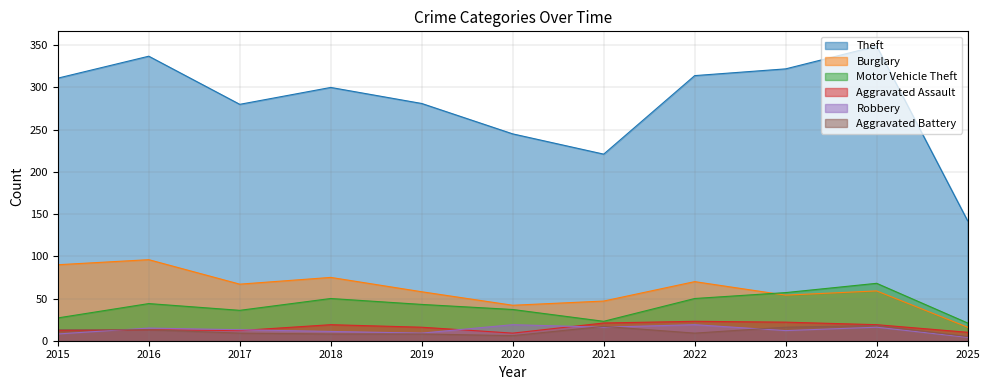

Count the number of data series in this chart.

6